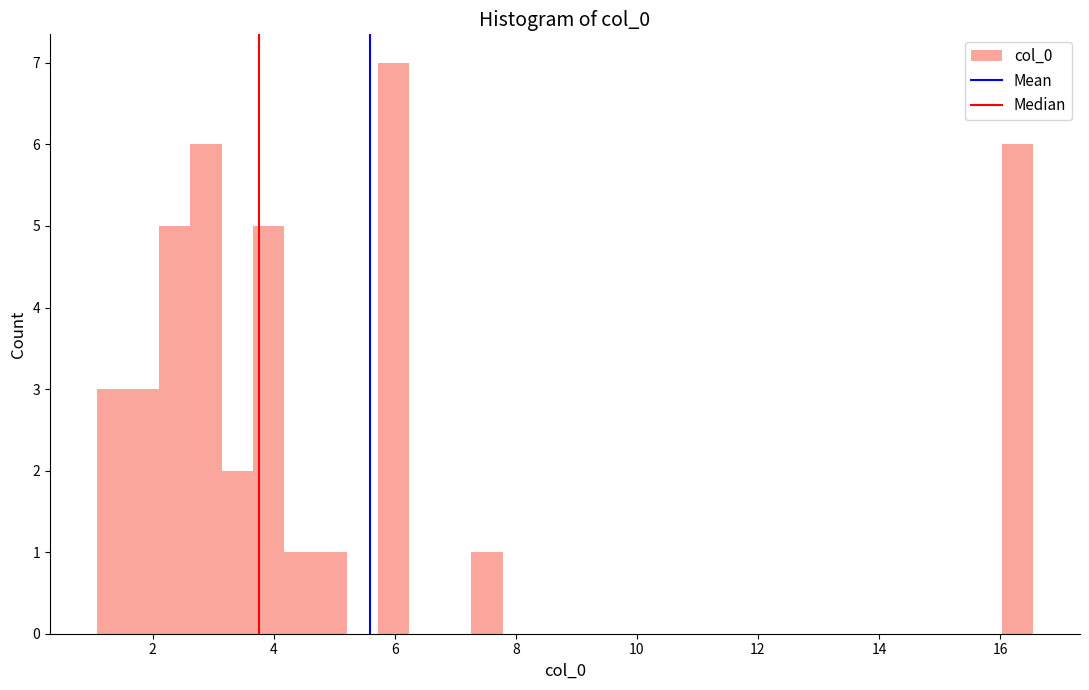

Read against the x-axis, roughly where is the centre of the tallest bar?

6.0